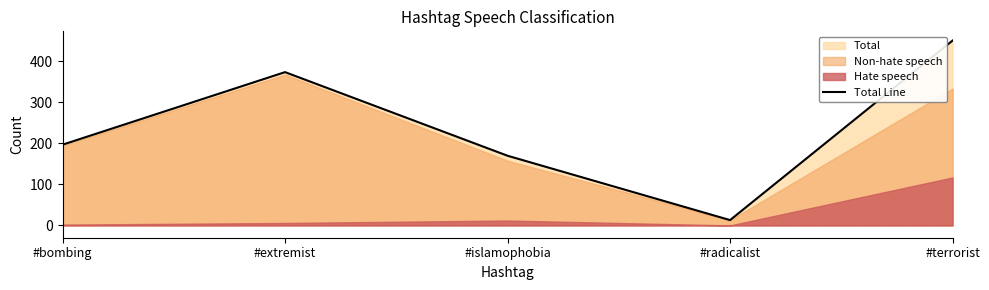

What is the label of the 5th point from the left?

#terrorist